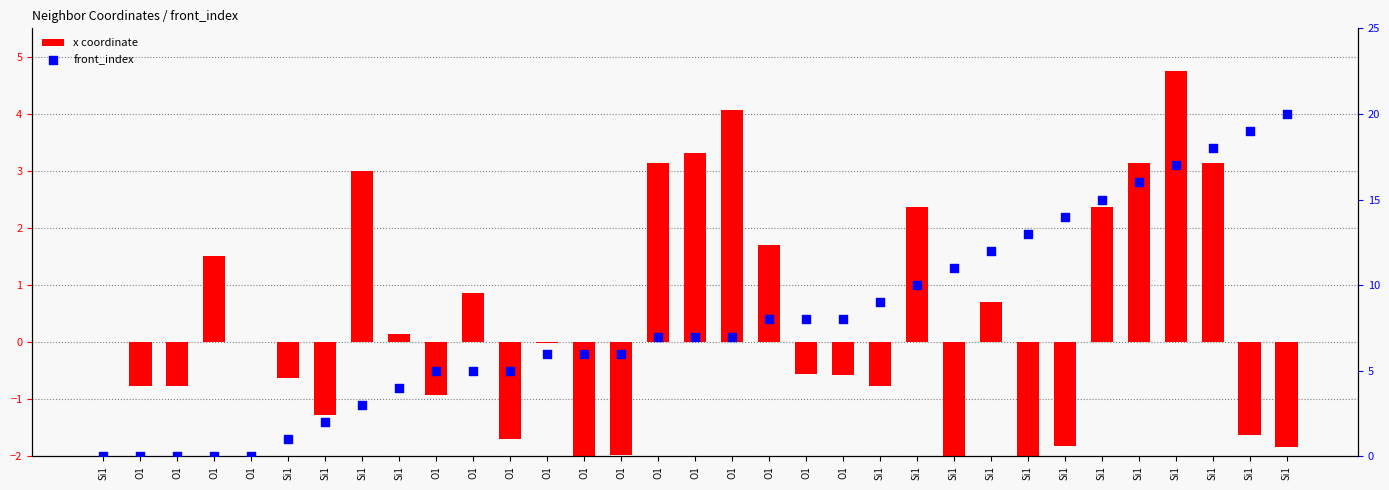

At which category is the sum across all series the highest?

Si1